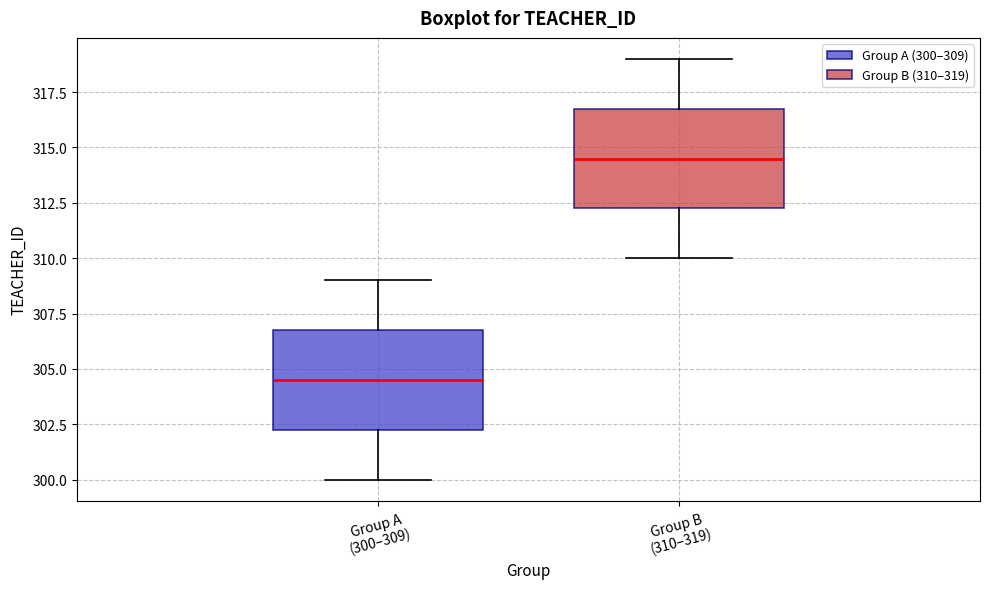

Which box's median line is the lowest?

Group A (300–309)